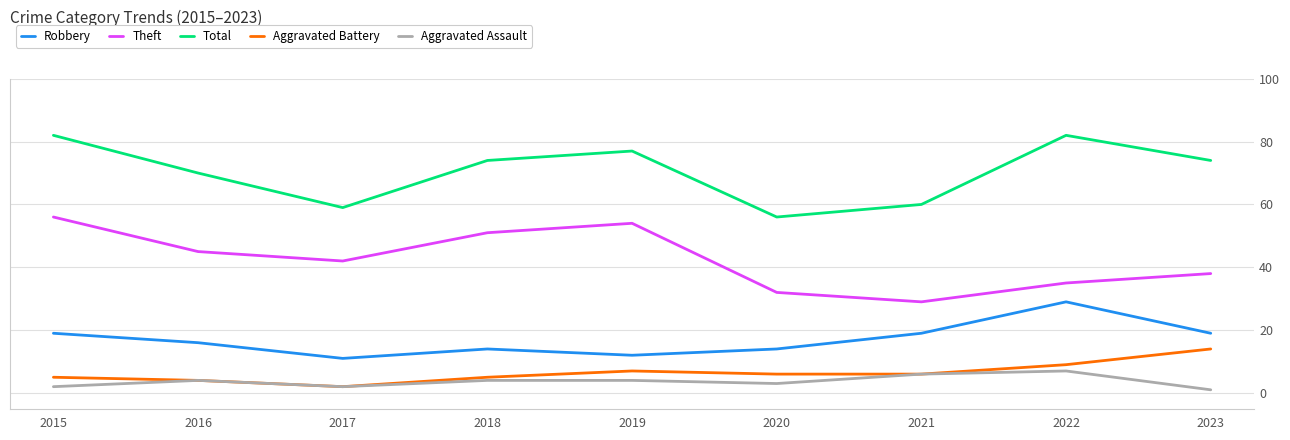

How many interior local peaks does the Theft series have?

1